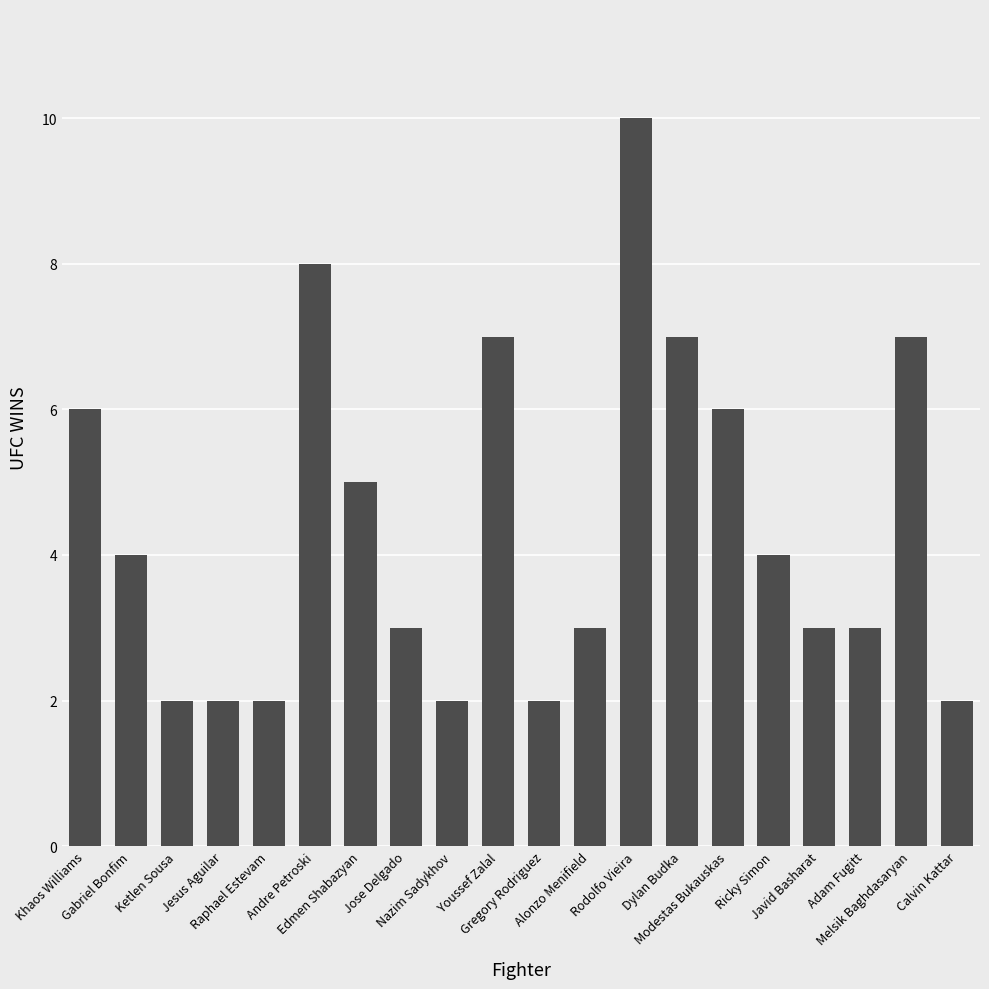

What is the change in value from Raphael Estevam to Alonzo Menifield?

+1